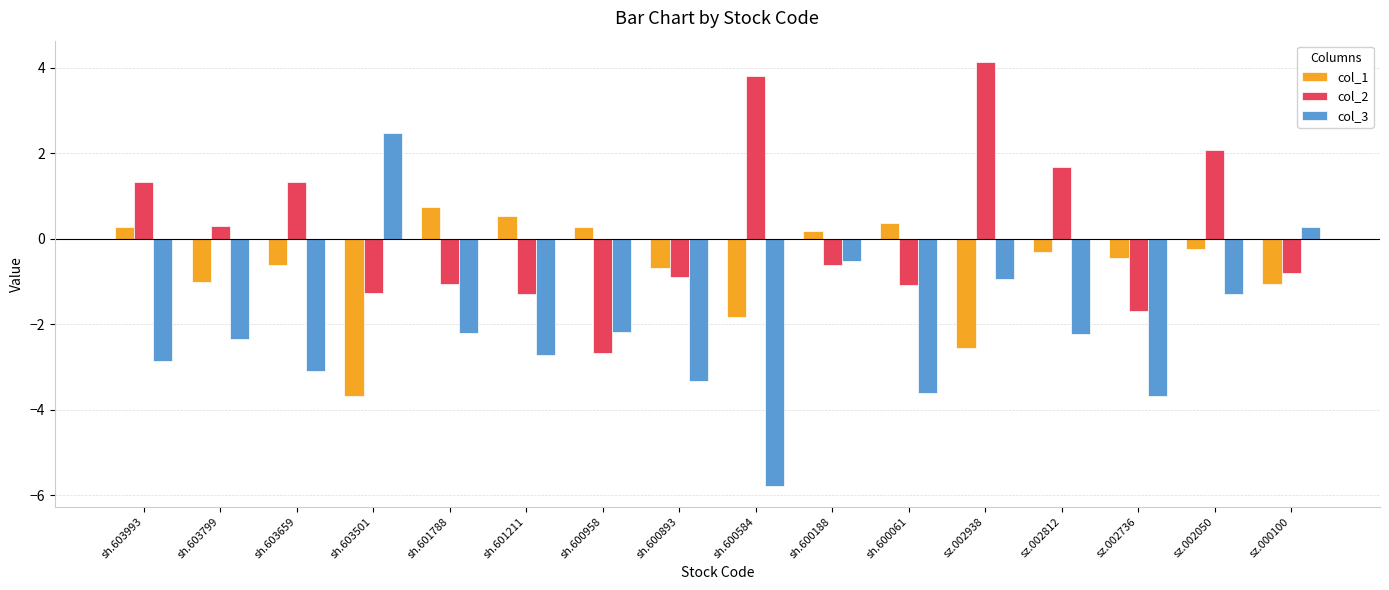

What is the lowest value of the col_2 series?

-2.7